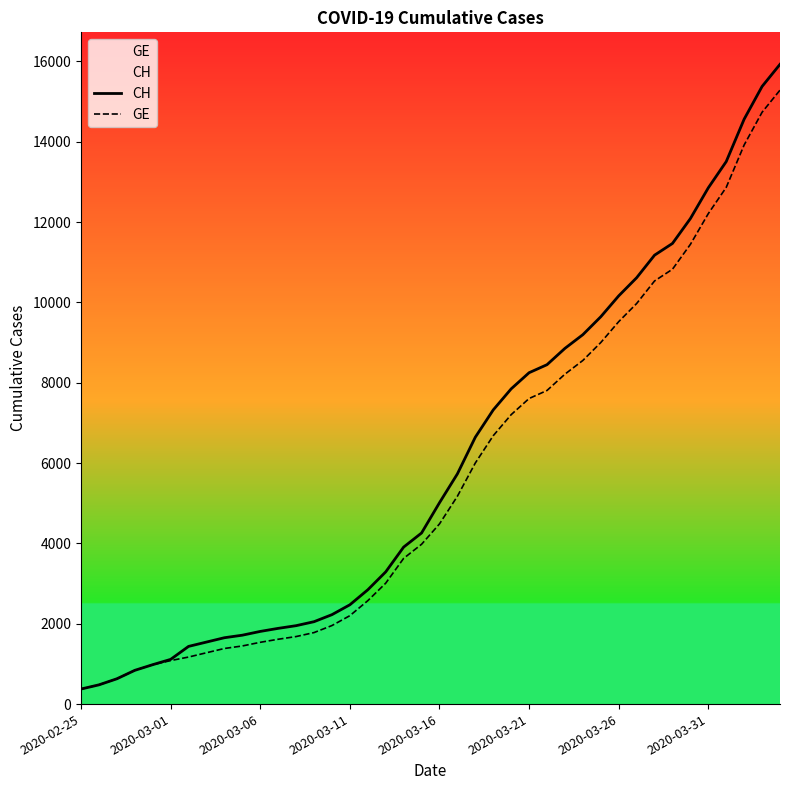

How many data points does each series have?

40